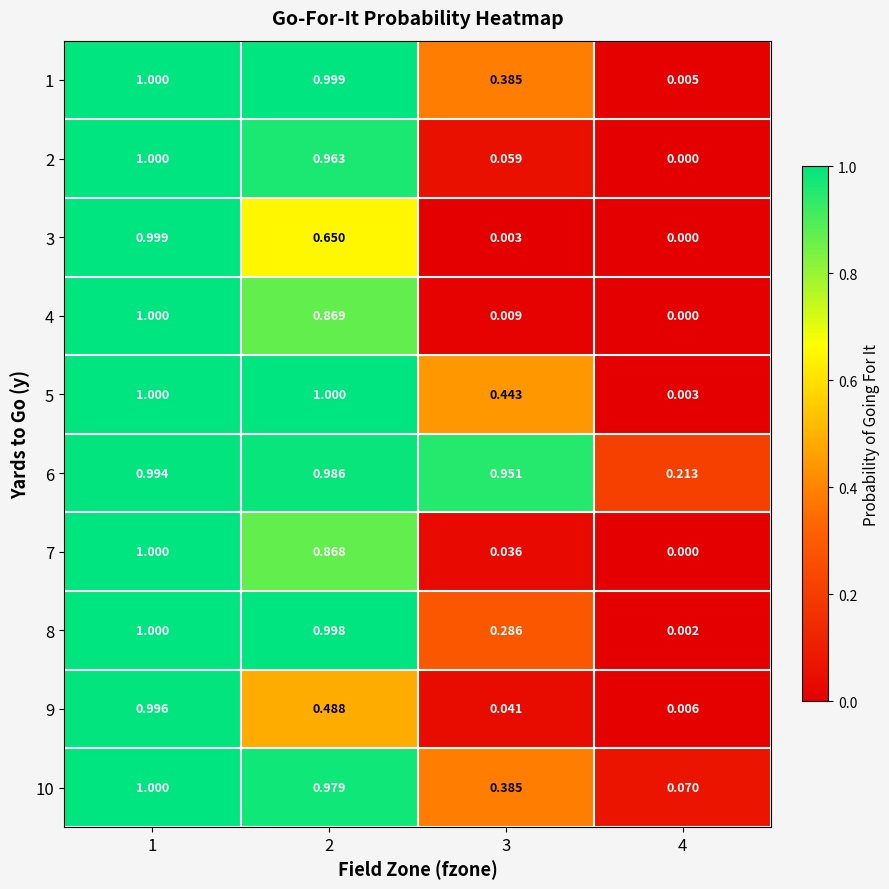

Is the value of 9 at 4 greater than the value of 1 at 3?

No